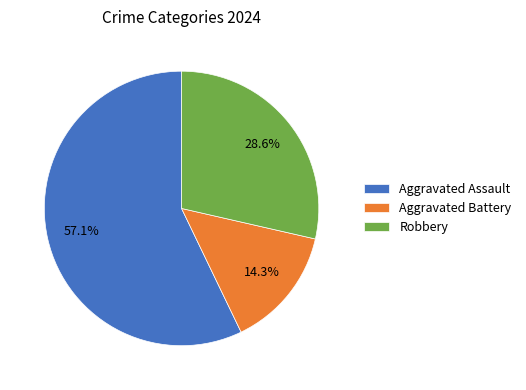

Is it true that Aggravated Assault is 67% of the pie?

False